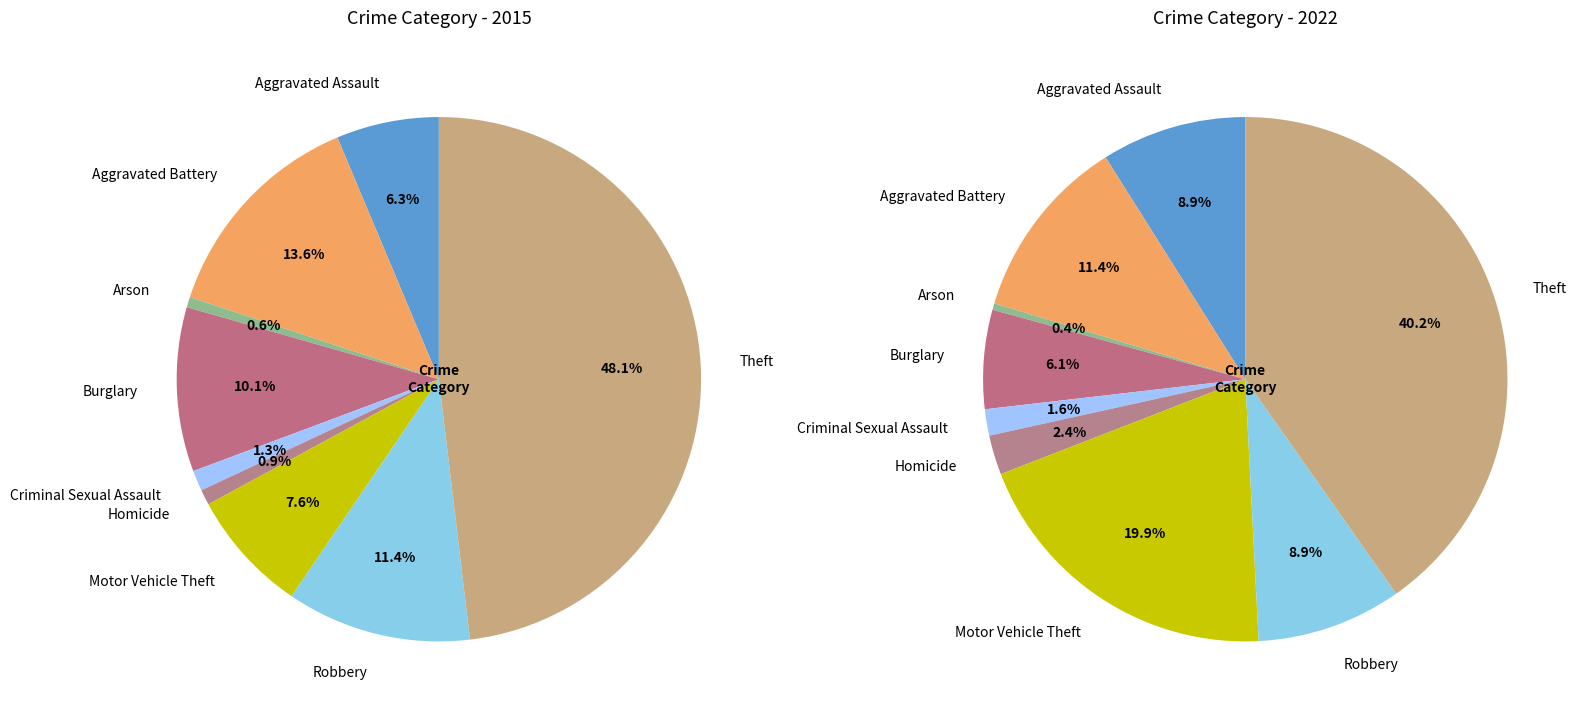

What is the largest slice in the pie chart?

Theft